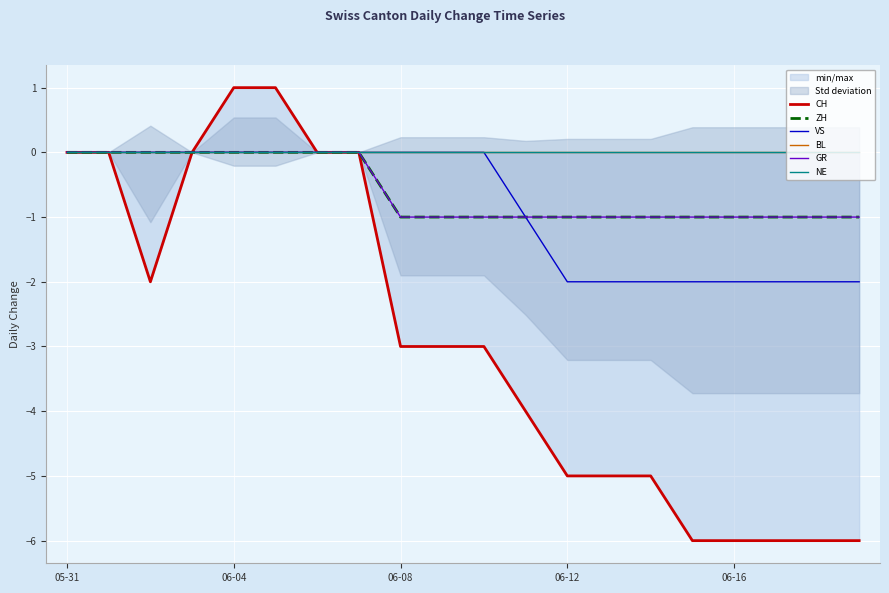

What is the value of the ZH point at the 15th from the left?

-1